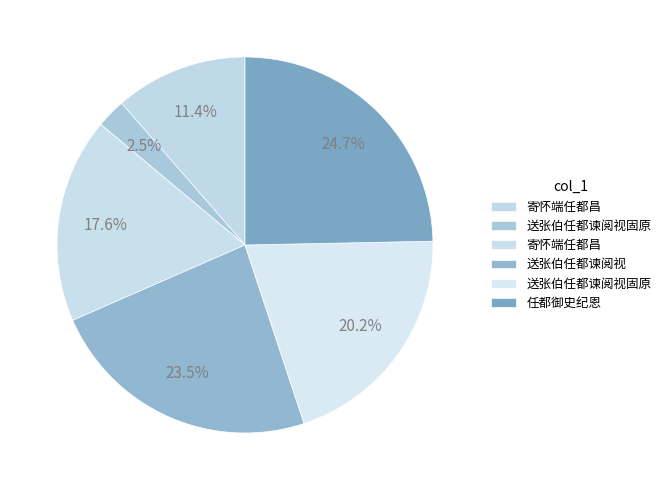

How many slices are in this pie chart?

6